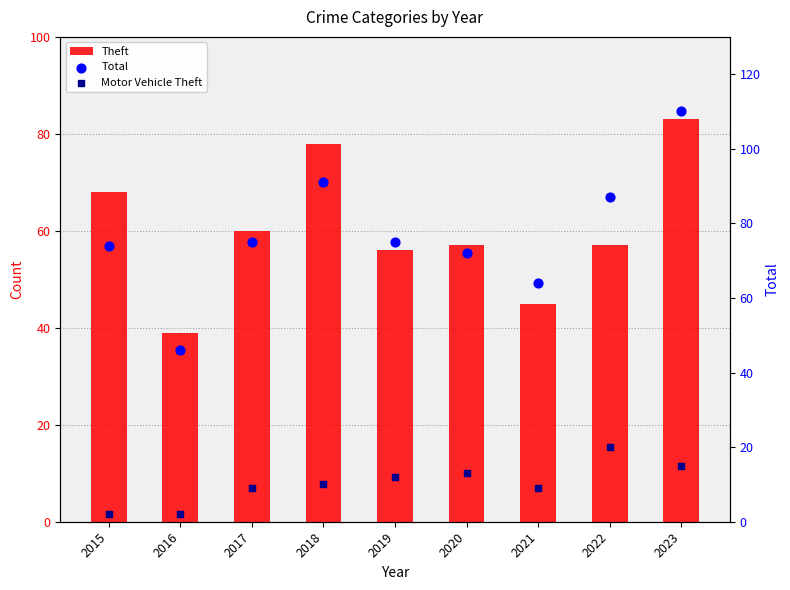

At how many categories does at least one series exceed 99?

1